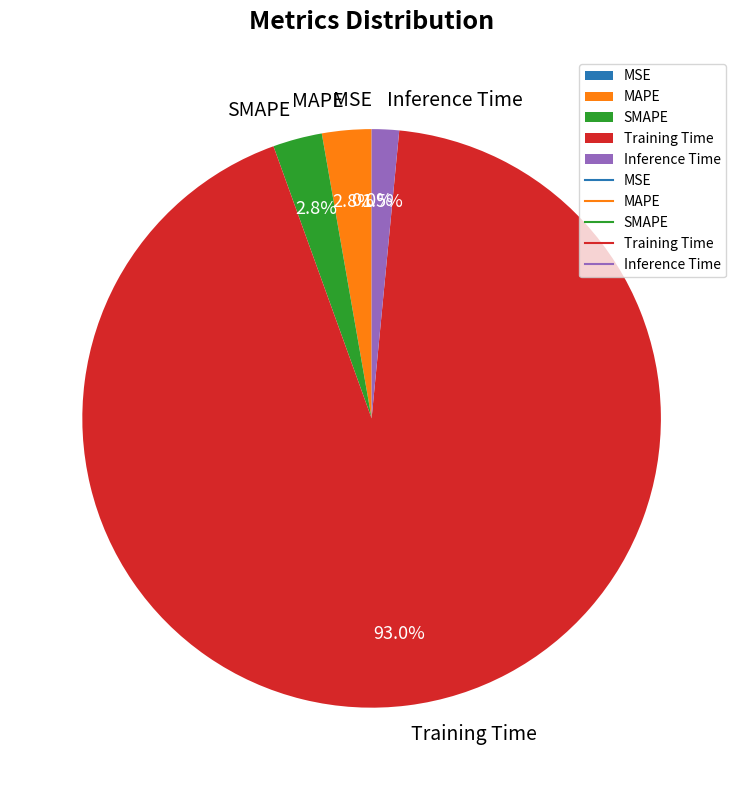

To the nearest percent, what portion does SMAPE represent?

3%